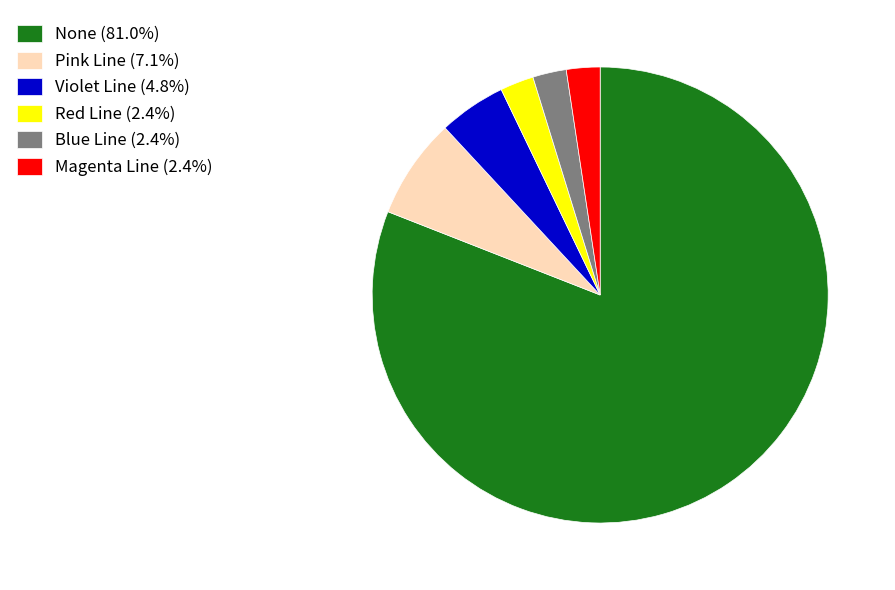

Does None (81.0%) represent more than half of the total?

Yes